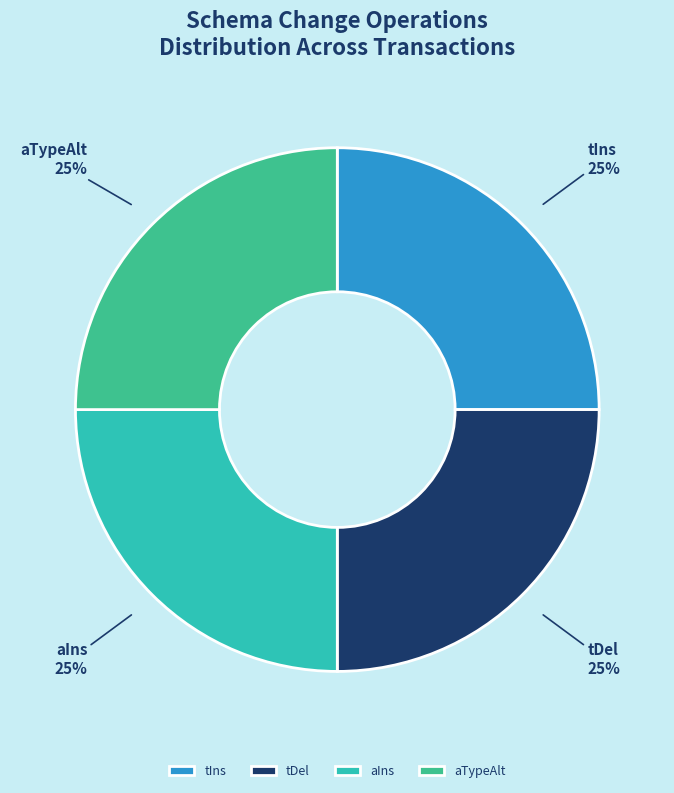

Is aIns the majority of the pie?

No